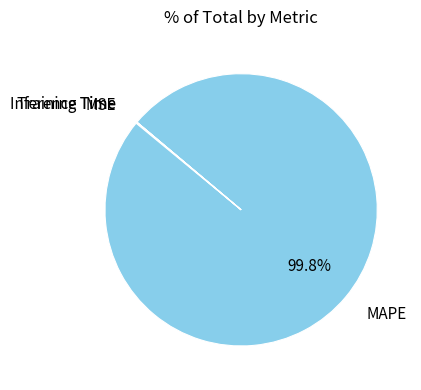

Is there a majority slice in this chart?

Yes